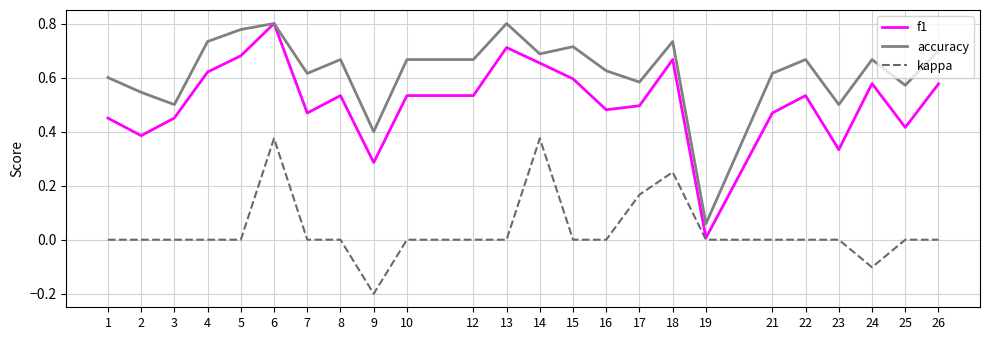

Which series changed the most between 13 and 26?

f1